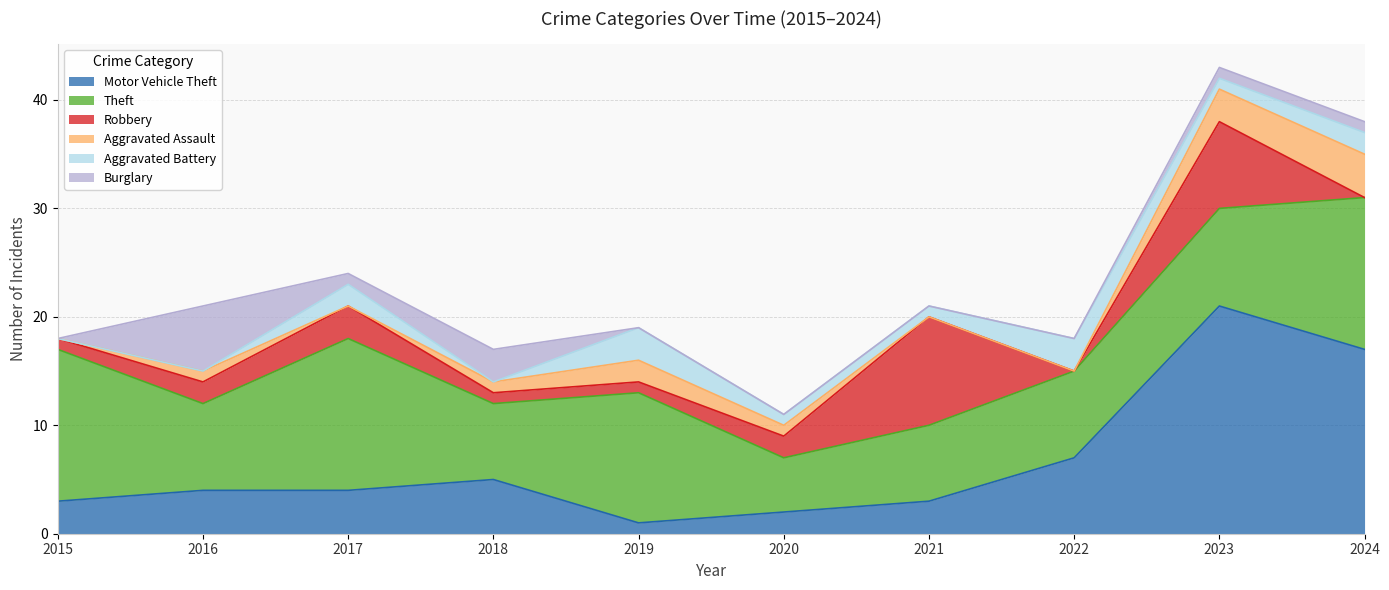

What value does the Theft series have at 2023?

9